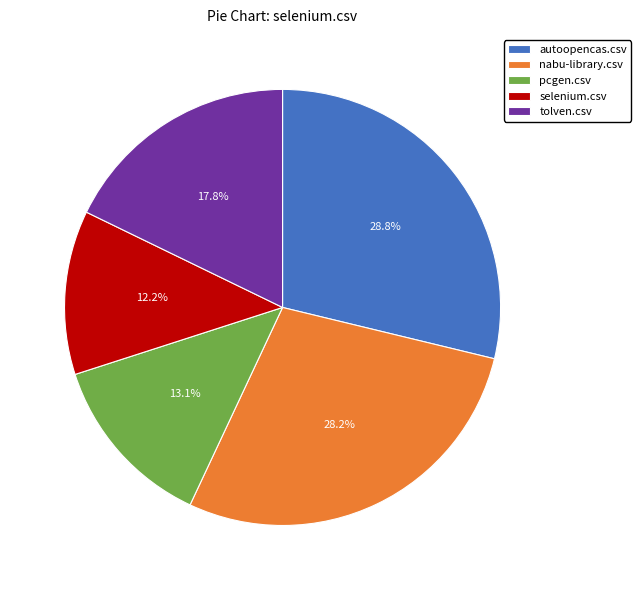

Which category has the smallest portion of the pie?

selenium.csv